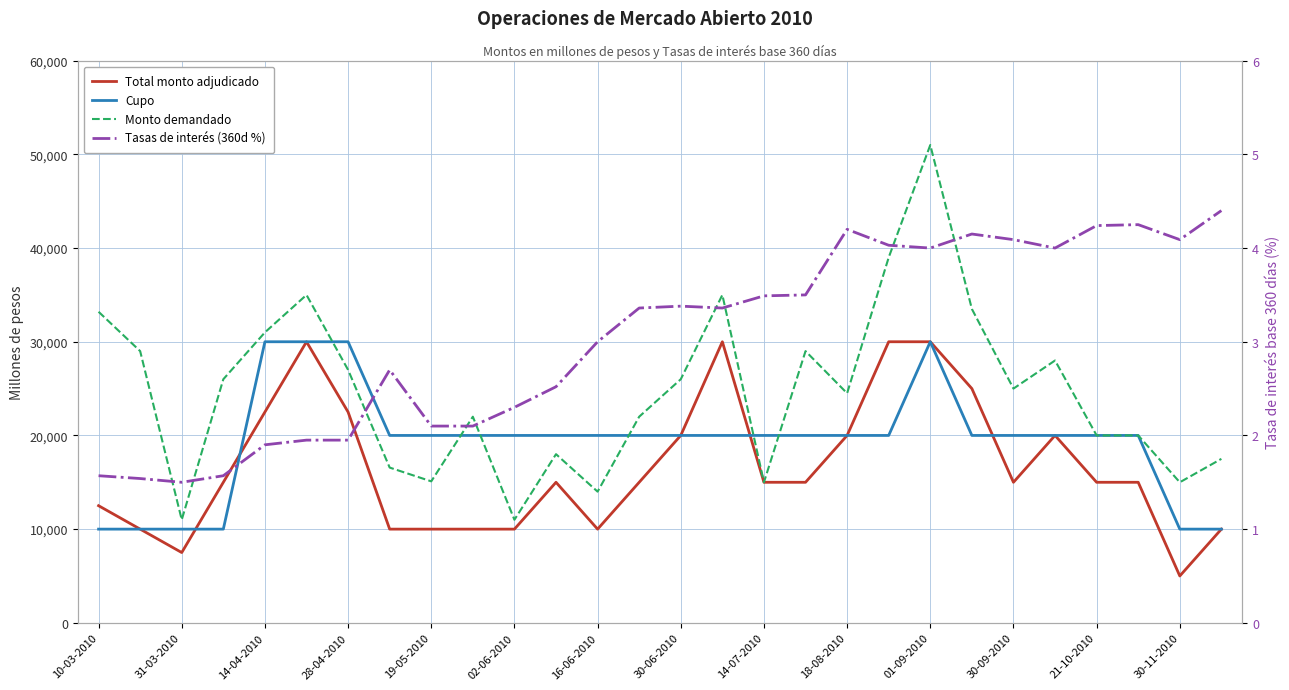

What are all the series names shown in the legend?

Total monto adjudicado, Cupo, Monto demandado, Tasas de interés (360d %)